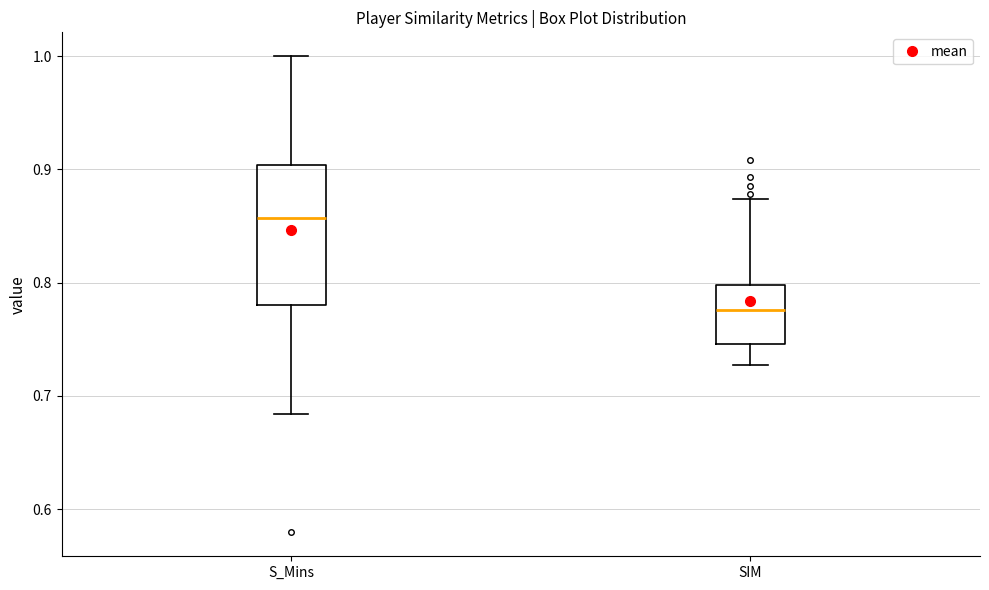

Which box is the tallest, from its lower edge to its upper edge?

S_Mins